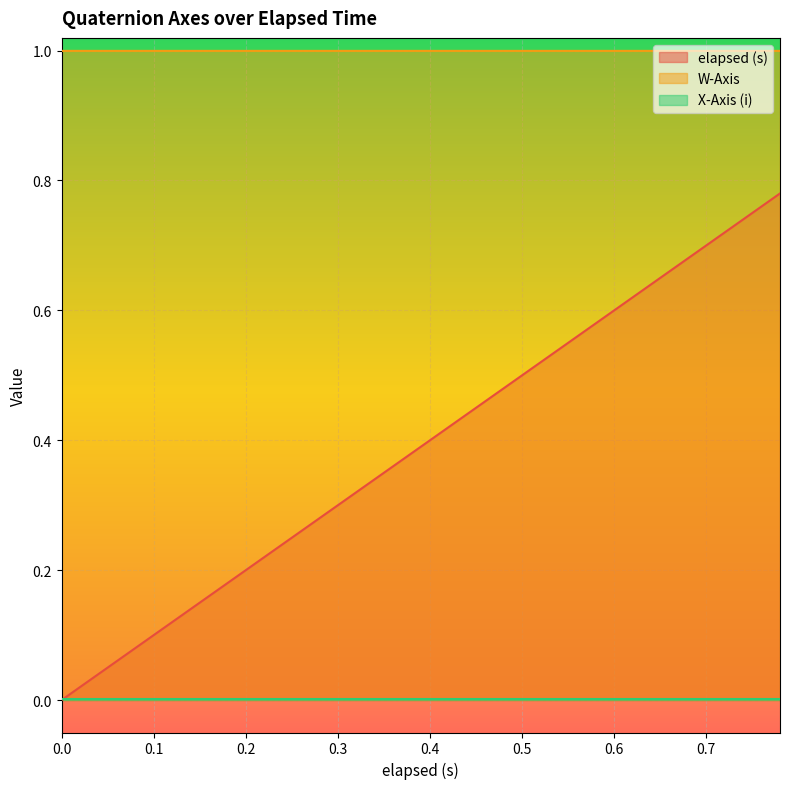

What is the greatest value displayed?

1.0